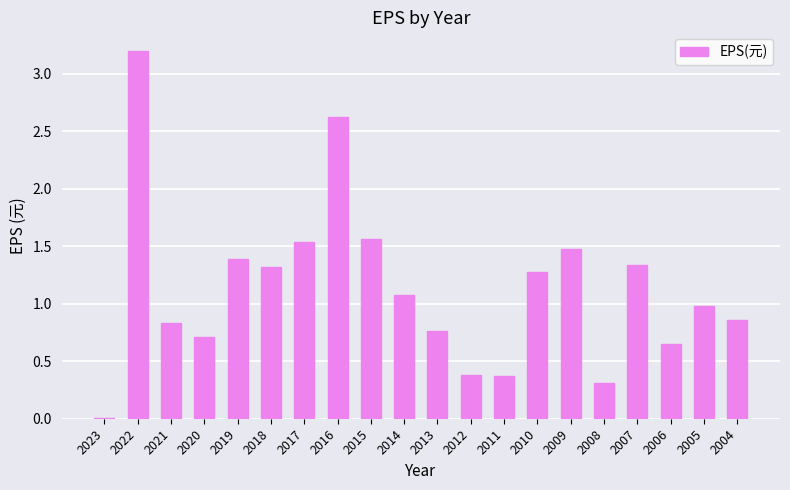

What value does the data have at 2008?

0.3